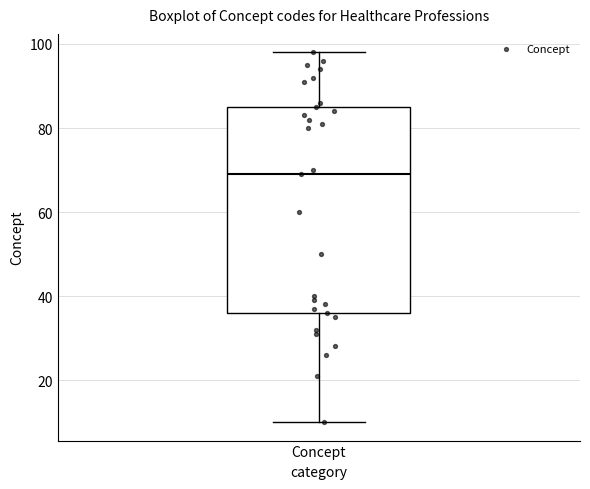

Read this box plot against the y-axis: the position of the median line, the range covered by the box, and the ends of both whiskers. The values are not printed on the chart, so give them approximately, as read against the axis.

median 70, box 36 to 86, whiskers 10 to 98